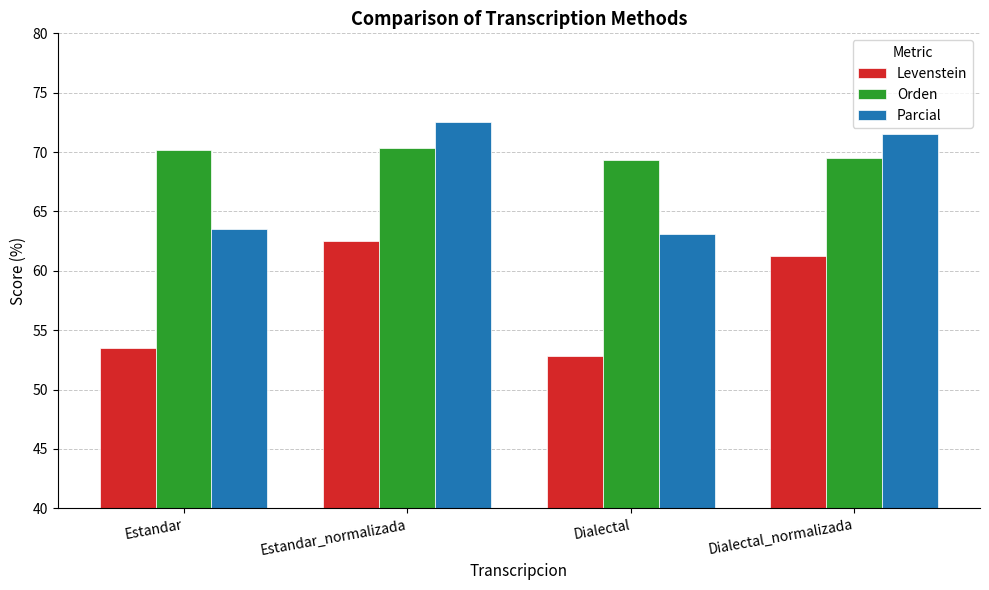

What is the approximate value of Levenstein at Dialectal_normalizada?

61.3